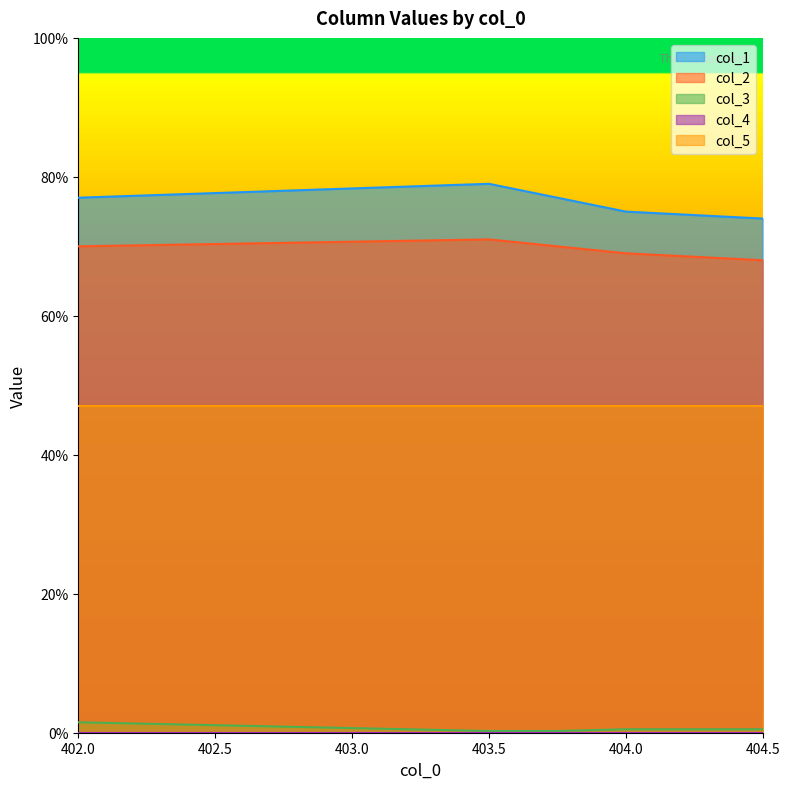

Where does the col_2 series first go above 70?

403.5